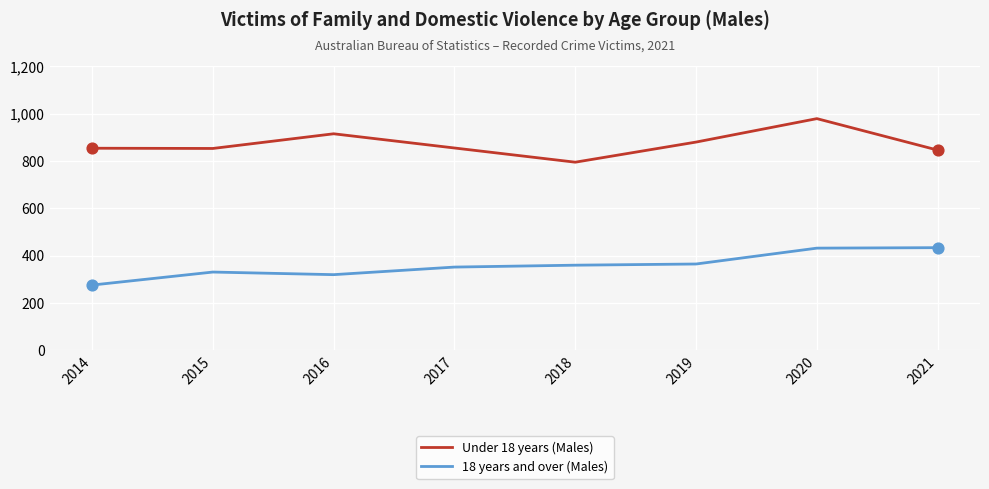

Between 2014 and 2020, which series saw the biggest shift?

18 years and over (Males)